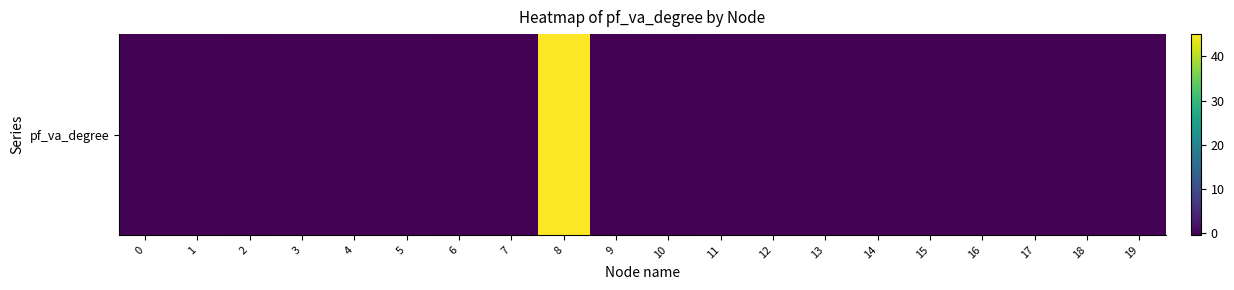

How many values are above zero?

1